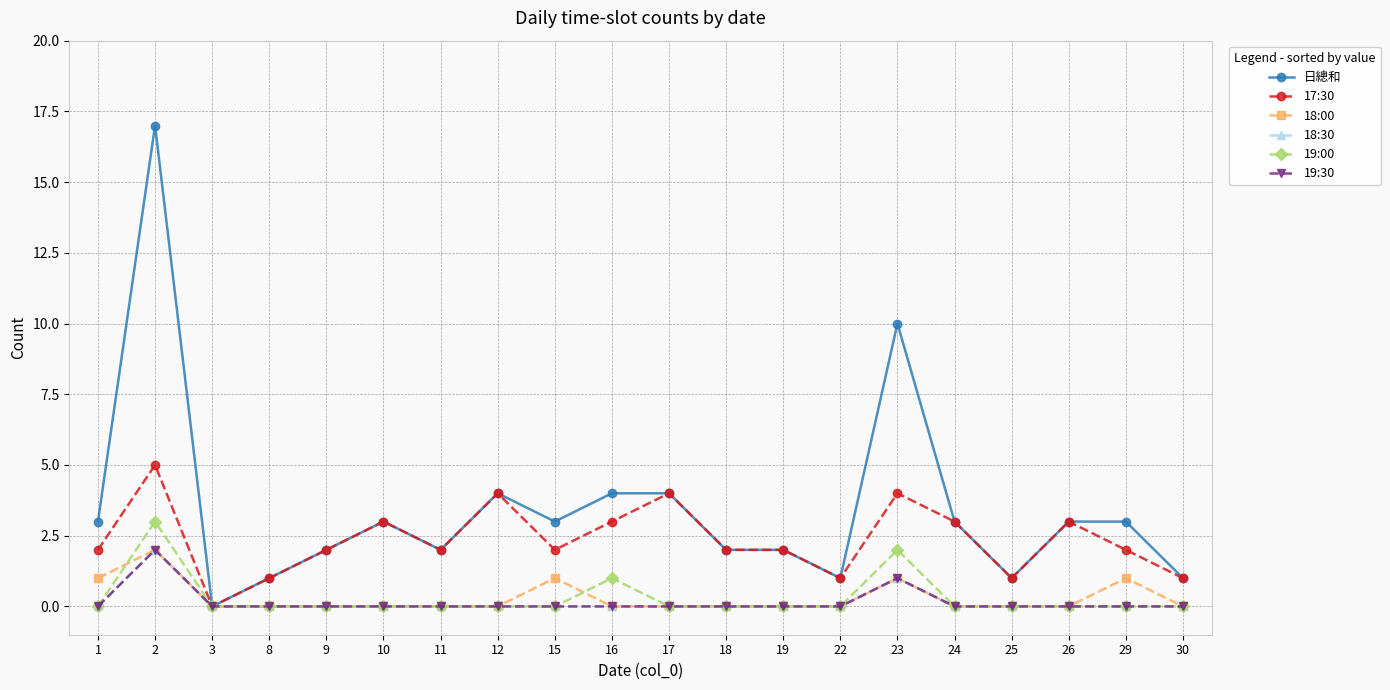

Does the chart have visible grid lines?

Yes